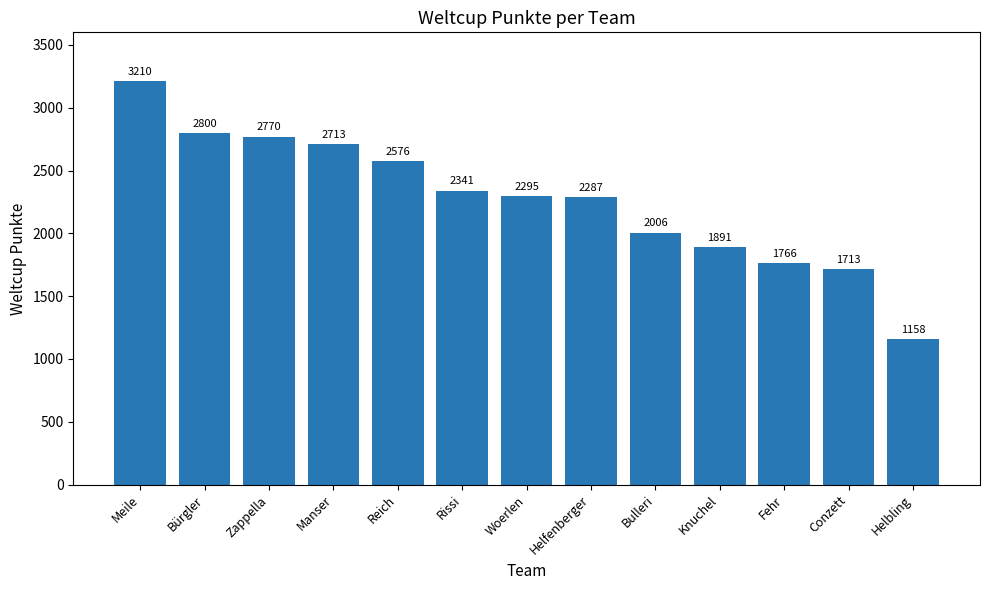

The value at Reich is 1099. True or false?

False